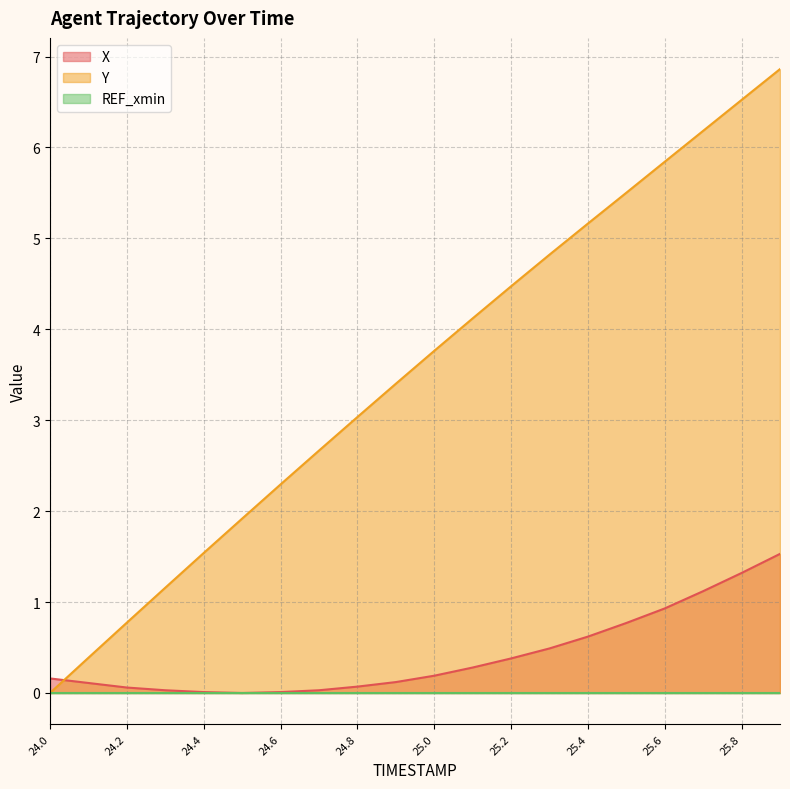

Which series has the largest range (max minus min)?

Y